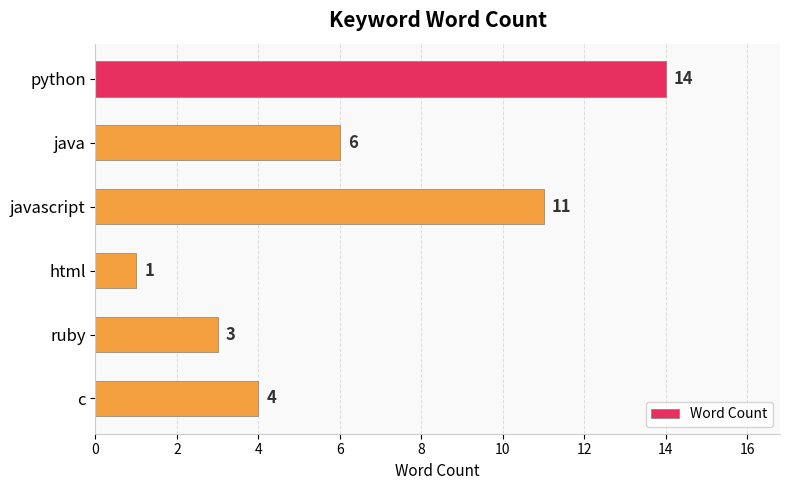

Where is the data nearest to the value 7?

java